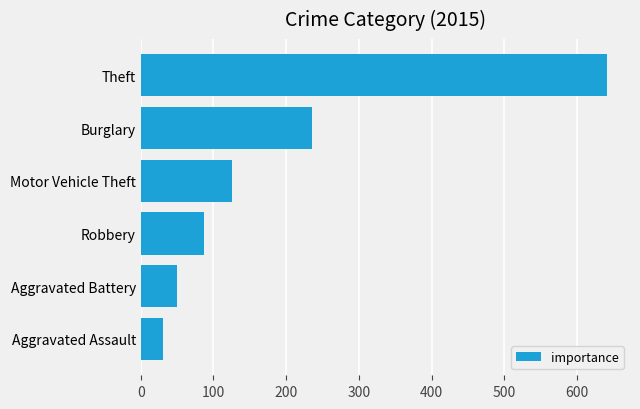

What is the difference between the maximum and second lowest values?

591